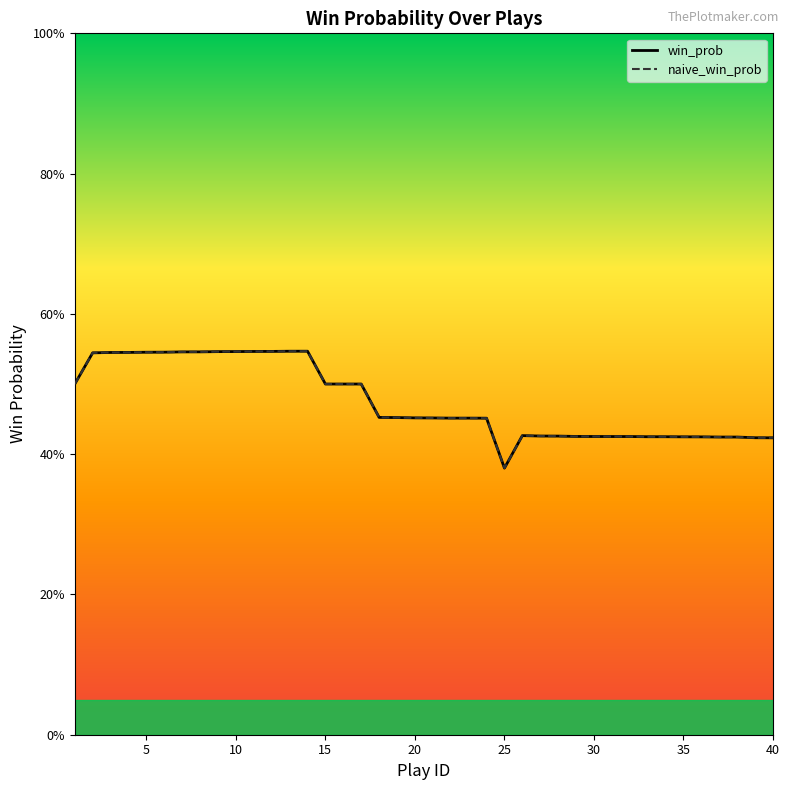

How many distinct data groups are displayed?

2